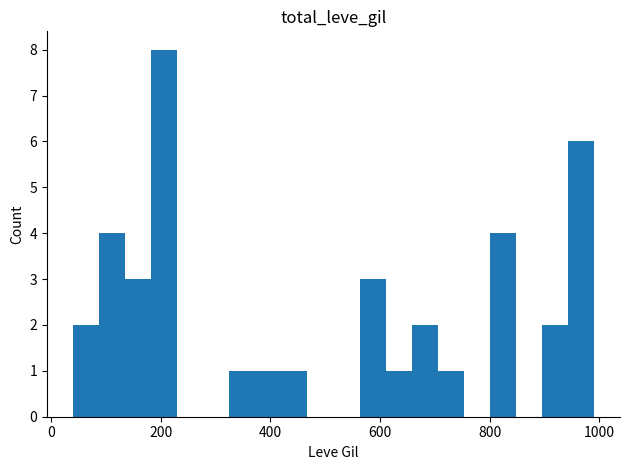

What is the greatest value displayed?

8